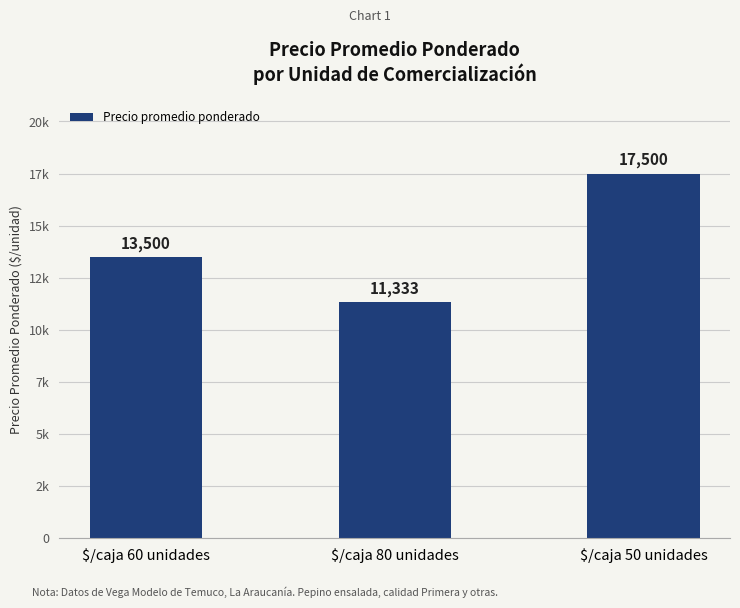

Reading left to right, transcribe all the data shown in this chart.

$/caja 60 unidades=13500	$/caja 80 unidades=11333	$/caja 50 unidades=17500